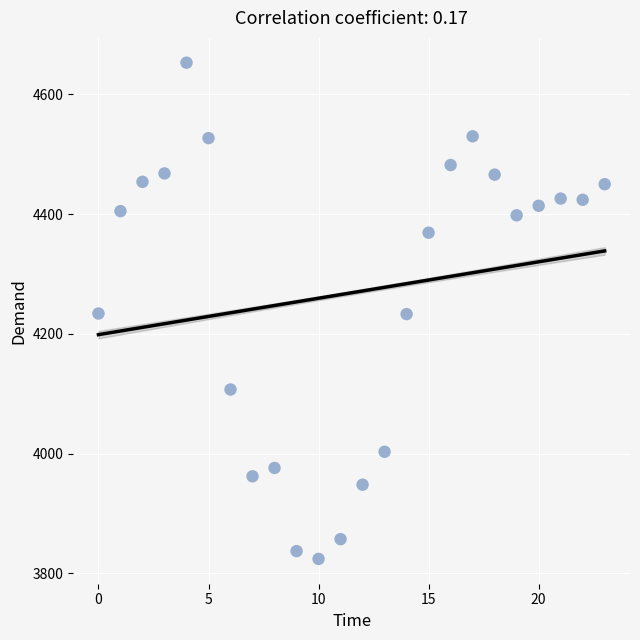

What is the range of Y values (max minus min)?

829